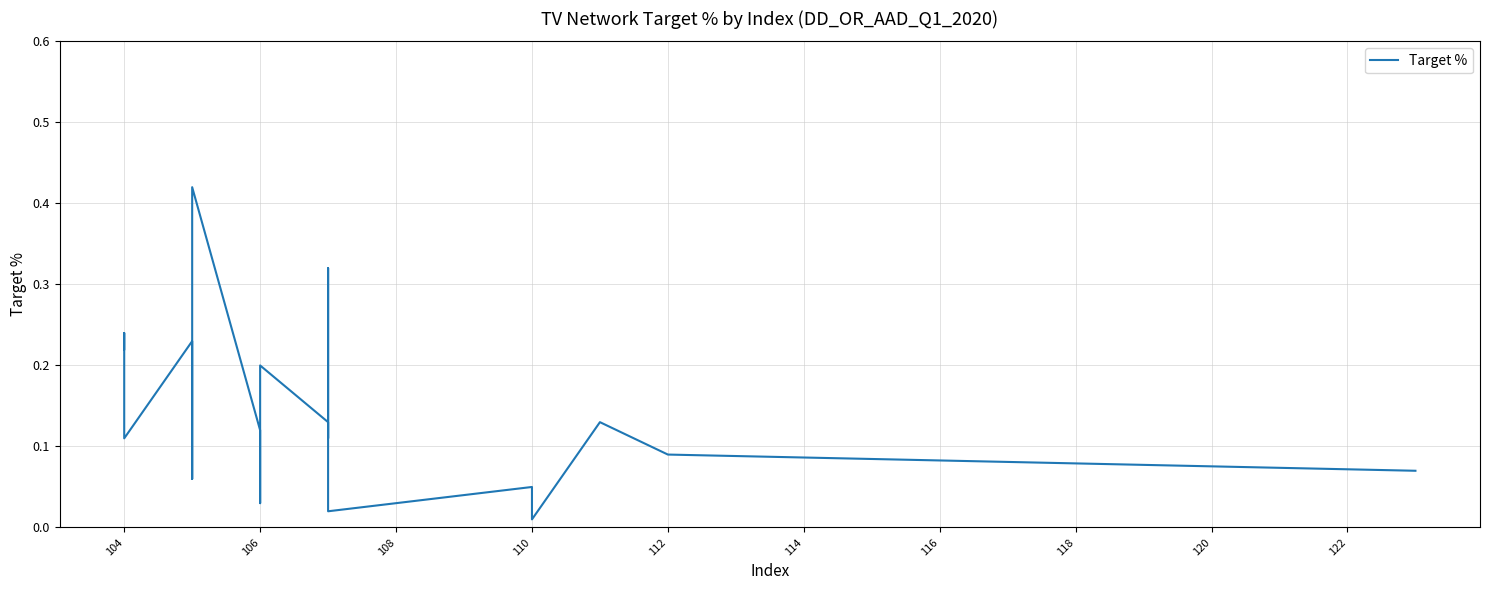

Between 112 and 114, which is larger?

114